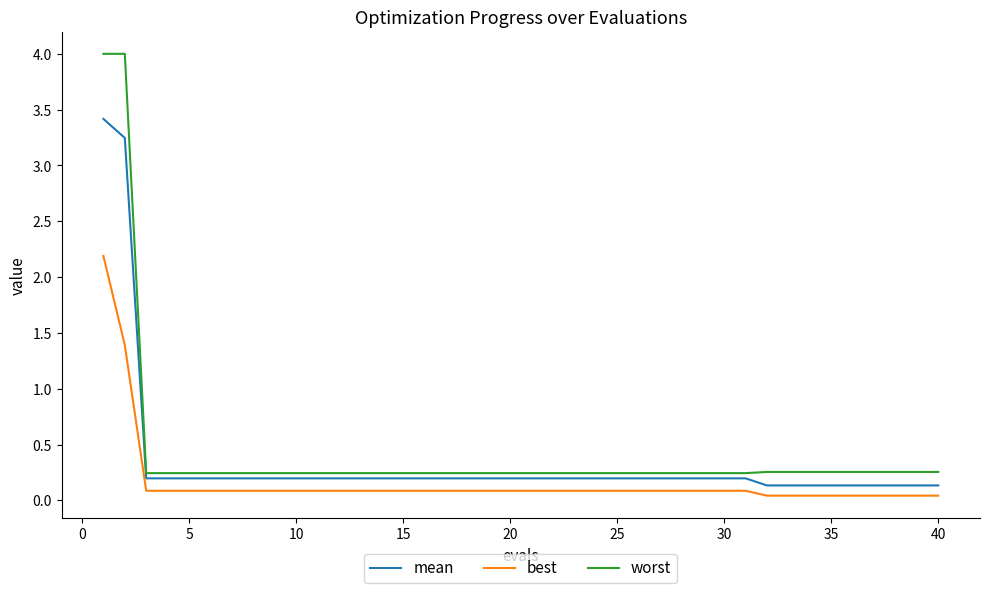

At how many categories does at least one series exceed 3?

2